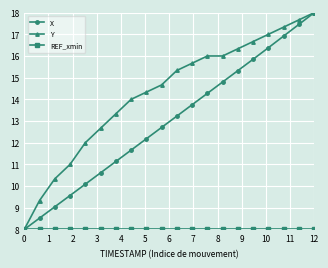

Which series has the largest total across all categories?

Y